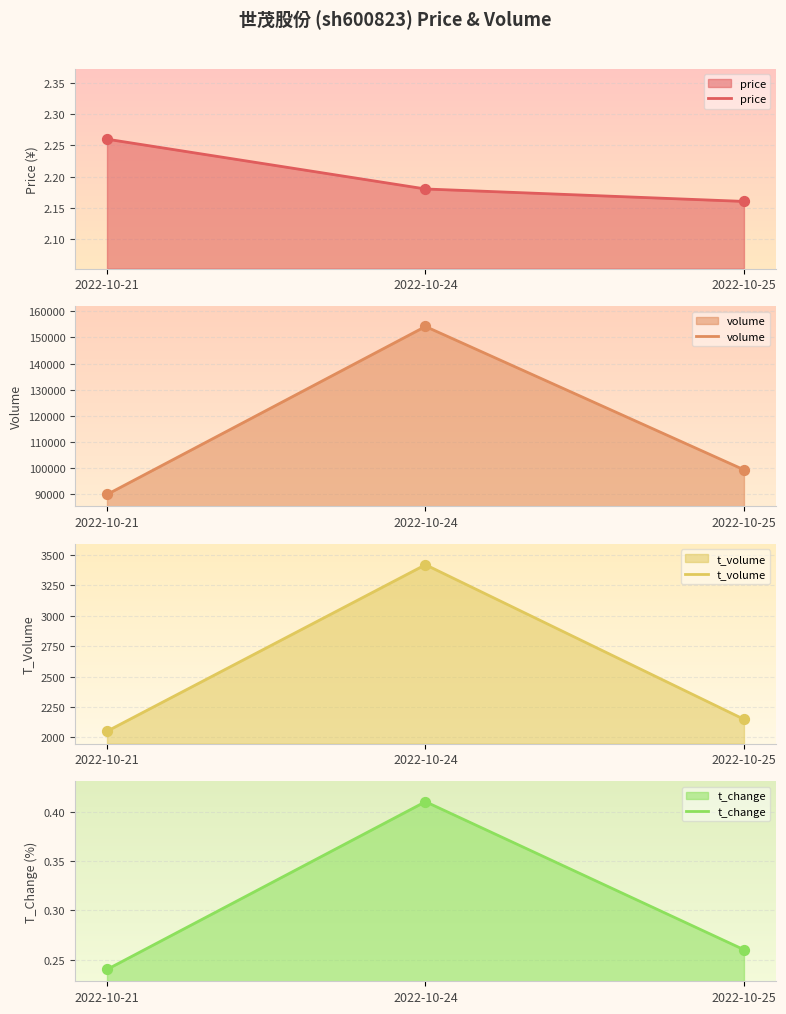

Which series reaches the maximum Y coordinate?

volume